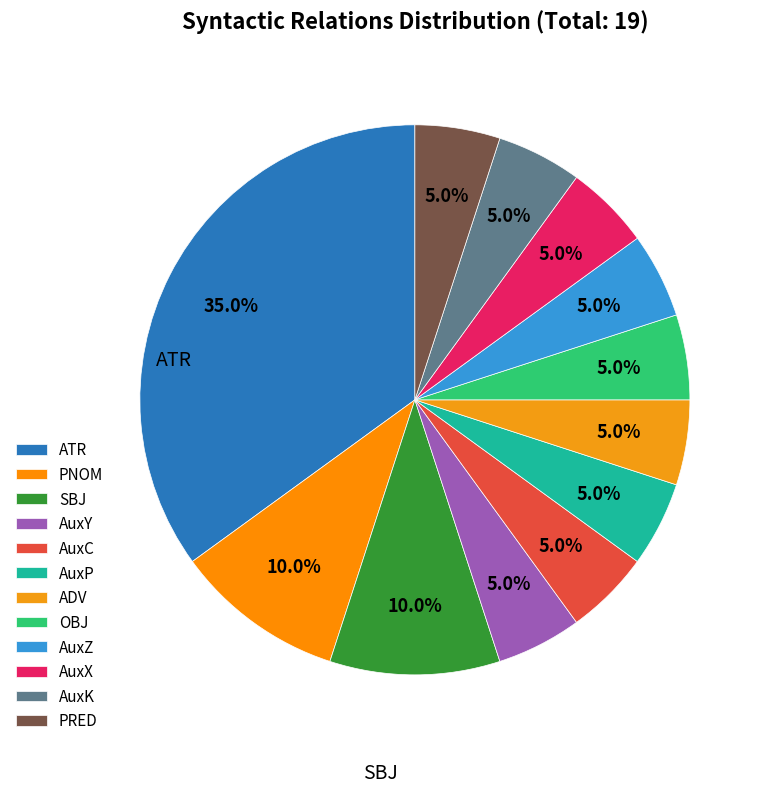

Does AuxK account for over 50% of the chart?

No